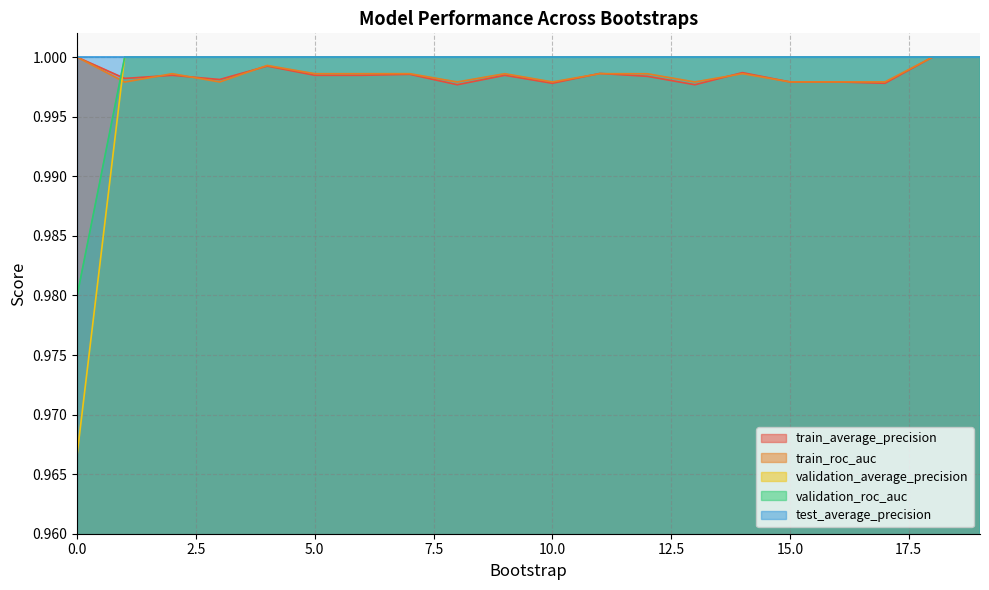

Which series has the largest range (max minus min)?

validation_average_precision